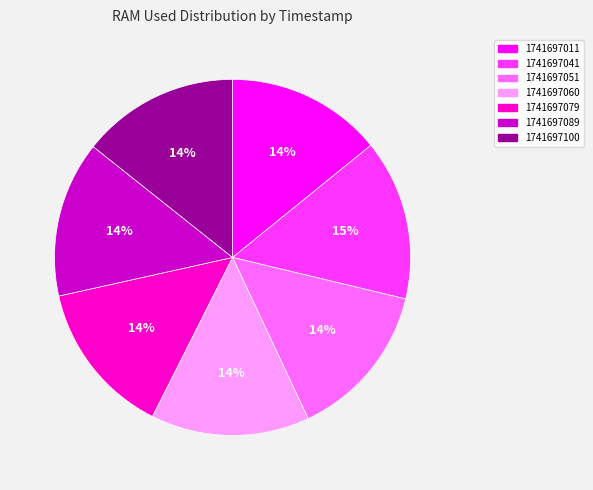

Combined, do 1741697051 and 1741697089 account for over 50%?

No